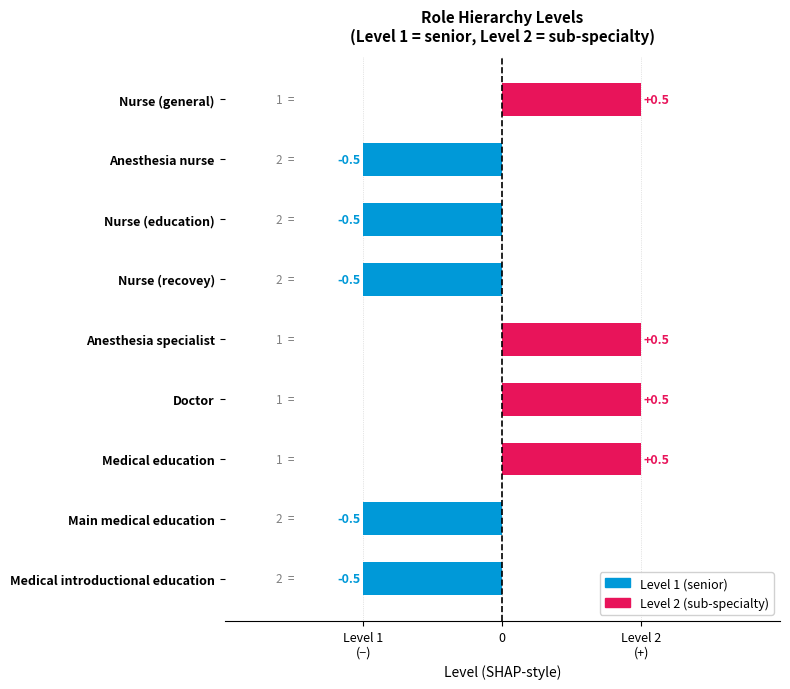

Are the bars horizontal?

Yes